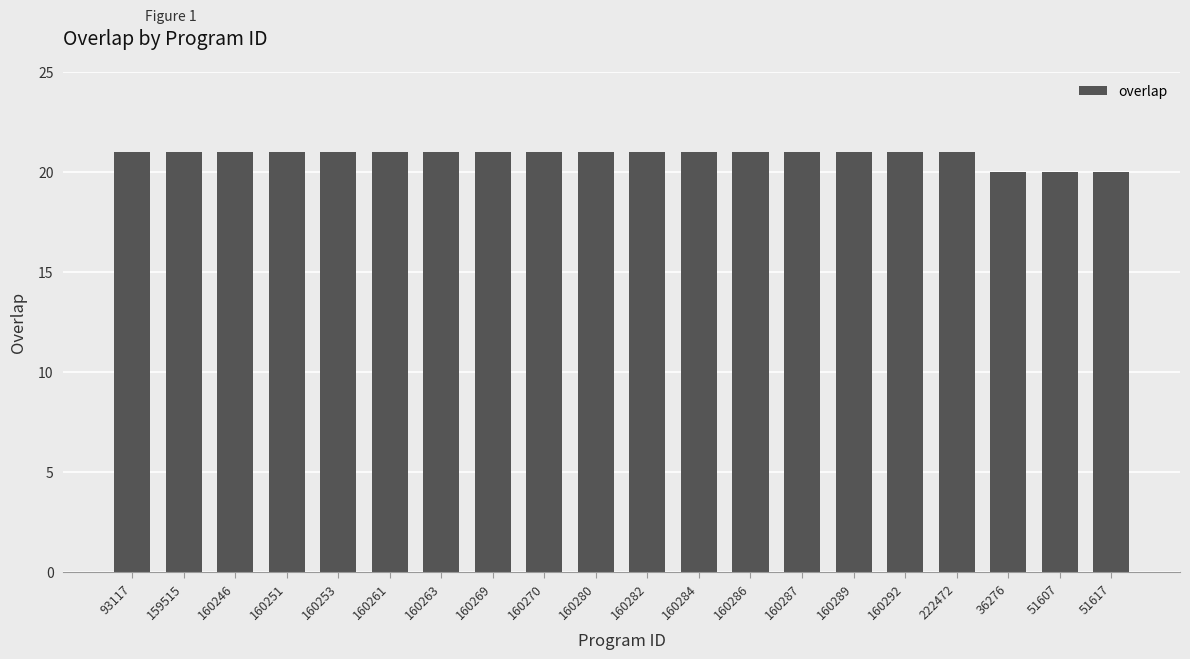

How many values are between 21 and 22?

17